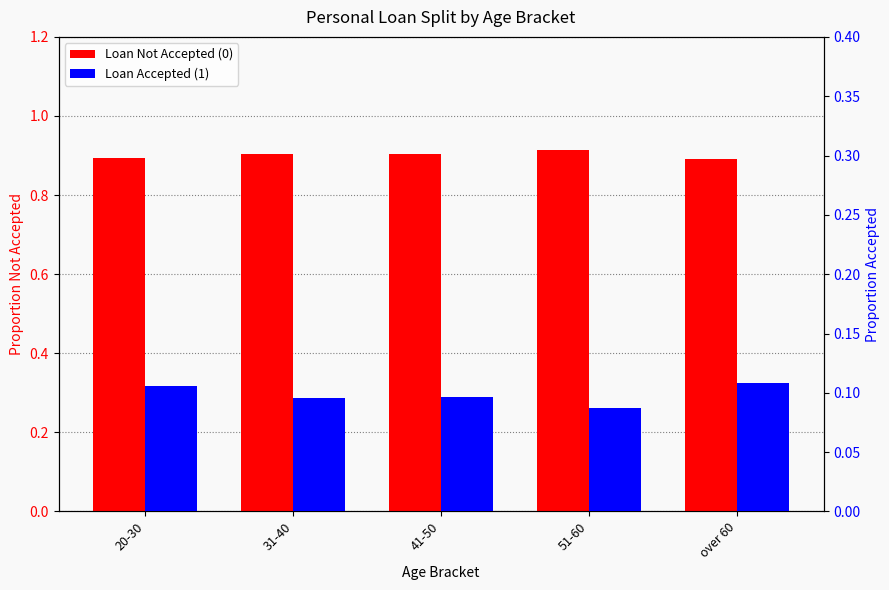

How many distinct data groups are displayed?

2